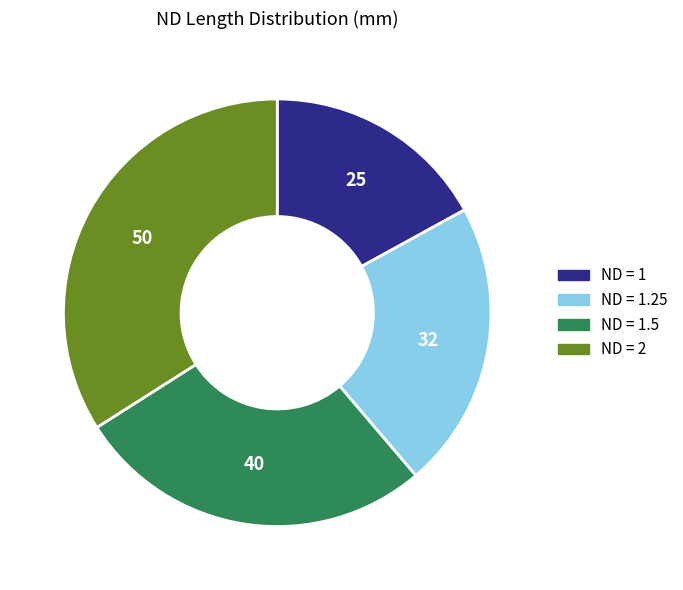

Does any single category account for the majority?

No